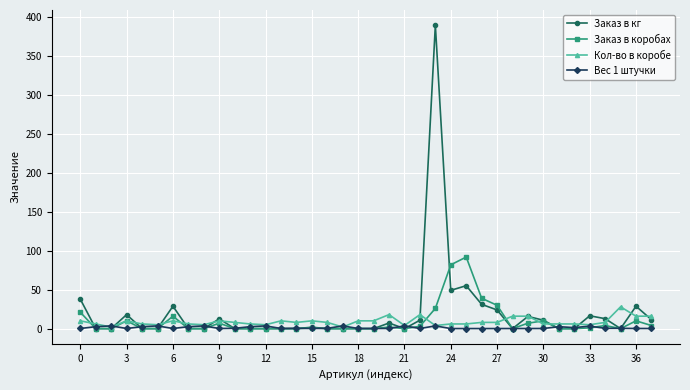

True or false: Заказ в кг has more than 2 interior local peaks.

True